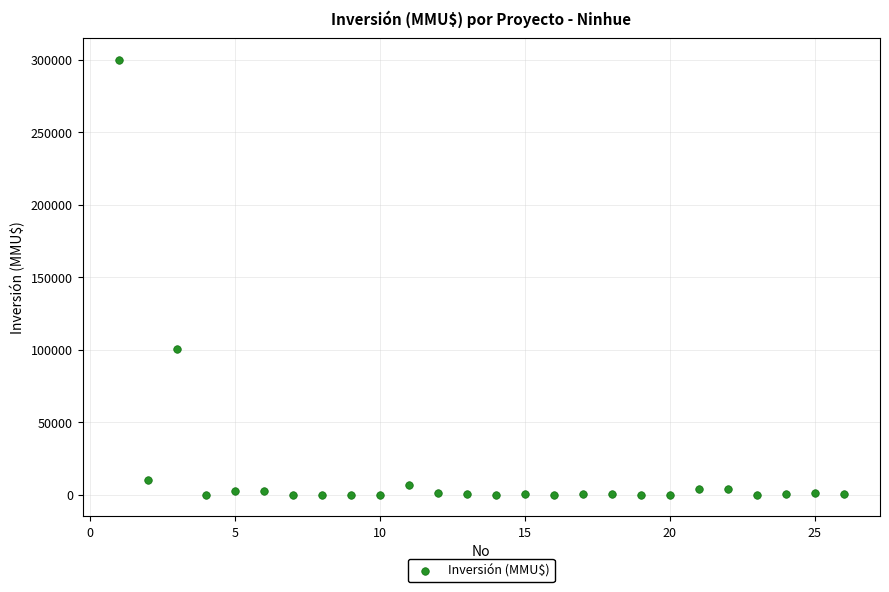

What Y value in the scatter plot is closest to 150000?

100320